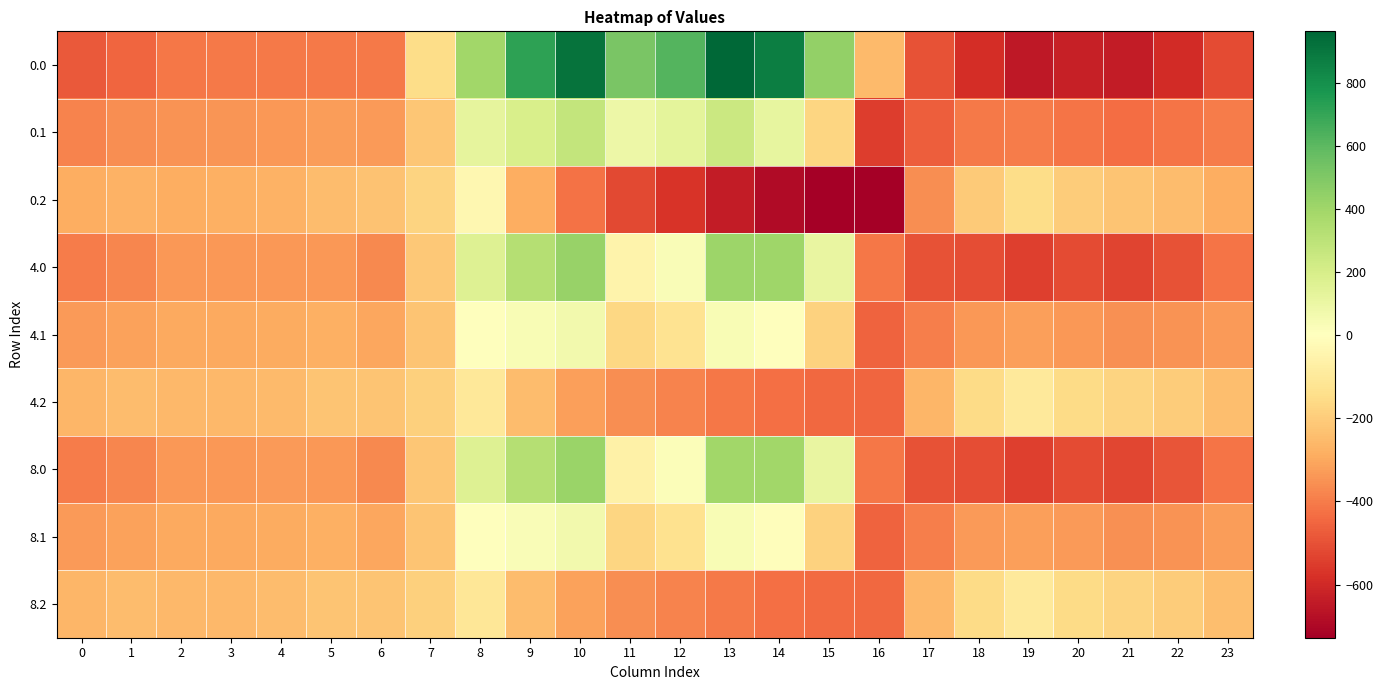

What is the spread (max minus min) of values at 23?

269.2